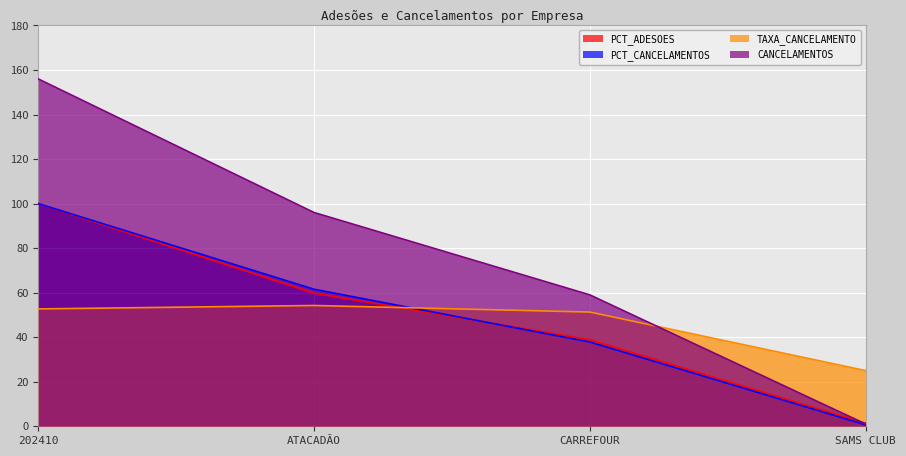

Between ATACADÃO and CARREFOUR, which is larger?

ATACADÃO